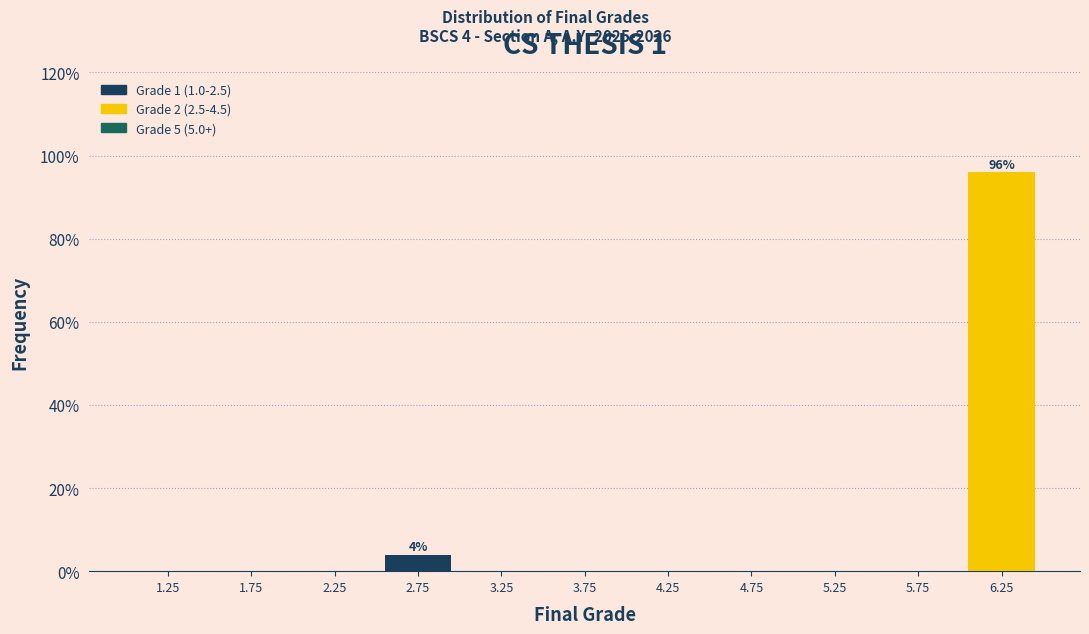

Over which range of the x-axis is the bar tallest?

6.0 to 6.5